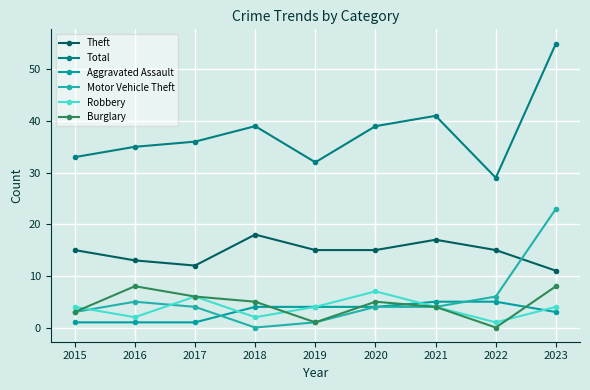

What is the value of the Robbery point at the 7th from the left?

4